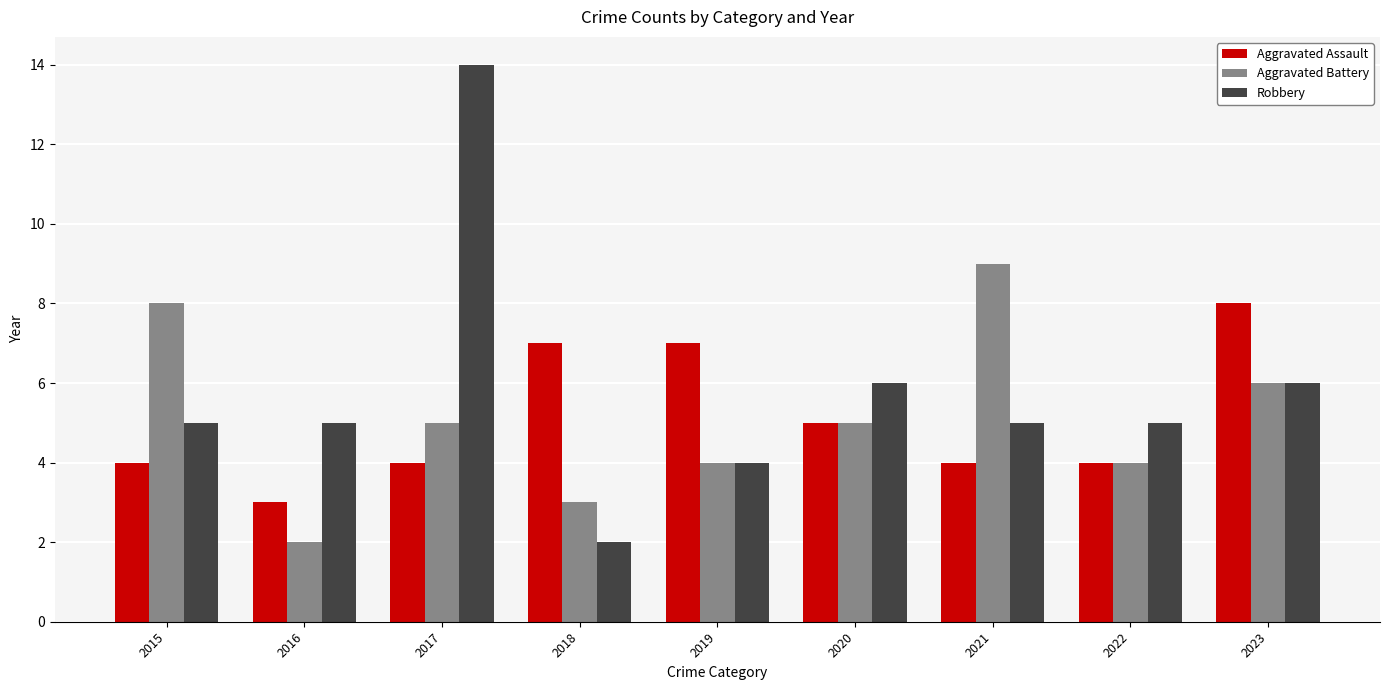

What is the difference between the maximum and minimum values in the Aggravated Battery series?

7